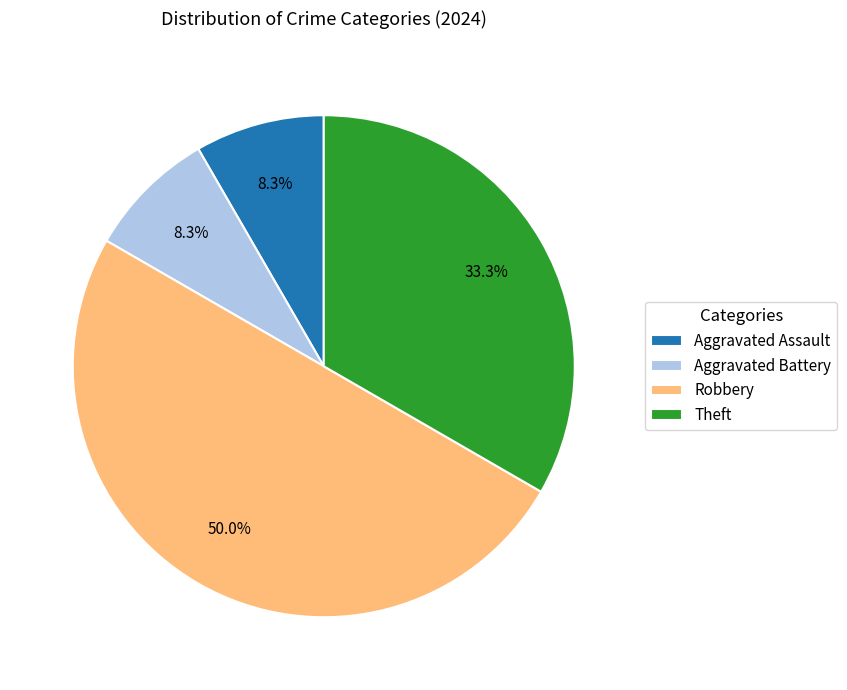

Which has a higher value, Aggravated Assault or Theft?

Theft